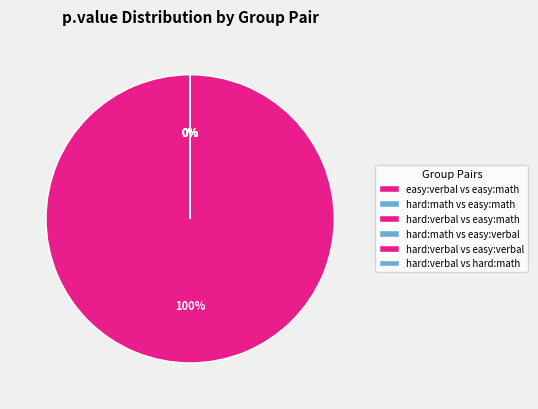

What is the largest slice in the pie chart?

hard:verbal